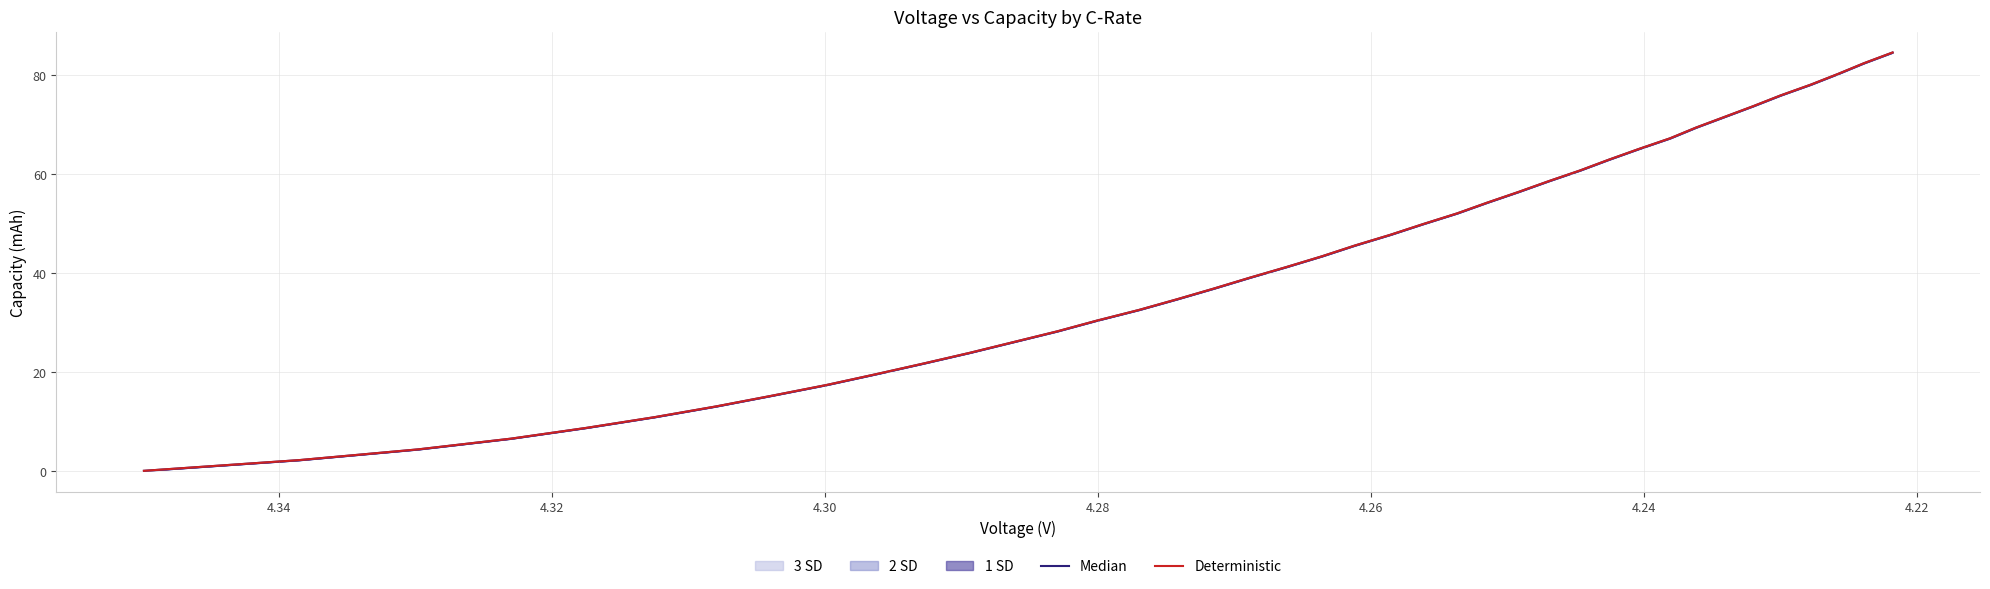

Is this an area chart (filled region under the line)?

No